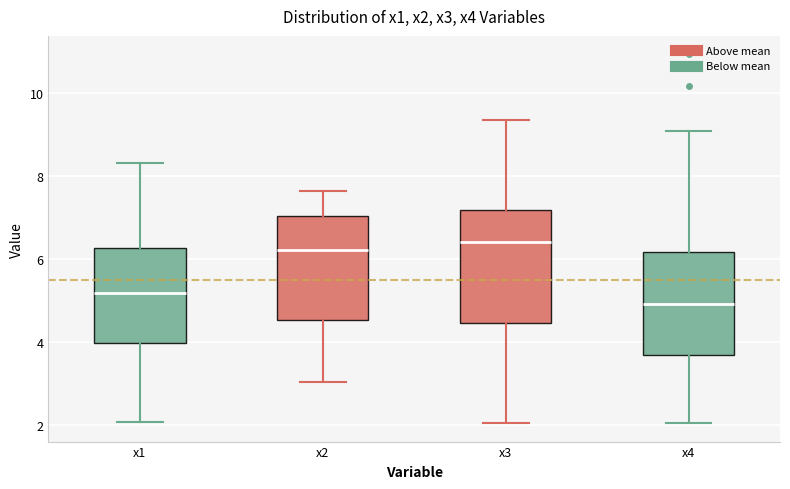

Which box is the tallest, from its lower edge to its upper edge?

x3